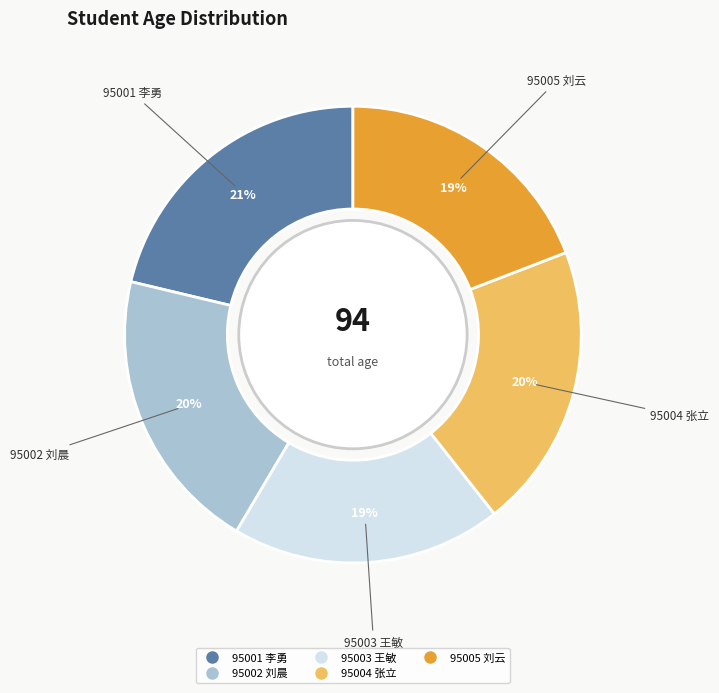

Is the sum of 95005 刘云 and 95003 王敏 greater than half?

No